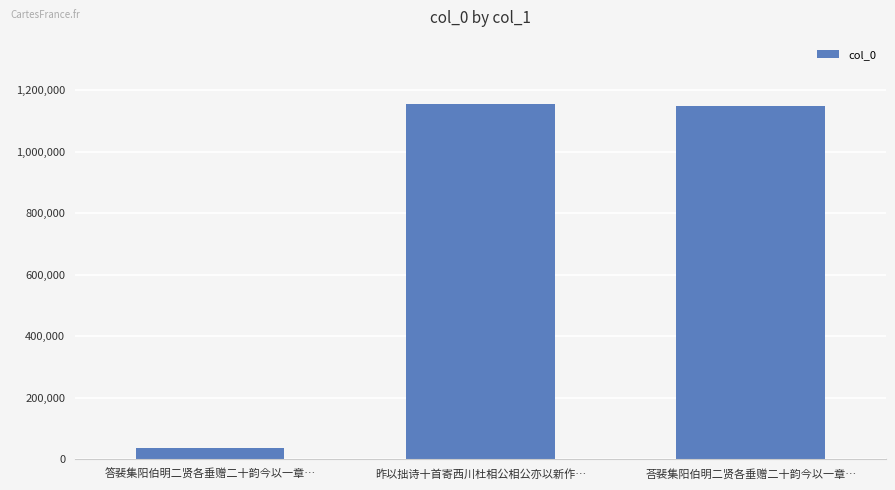

What position from the right is 荅裴集阳伯明二贤各垂赠二十韵今以一章…?

1